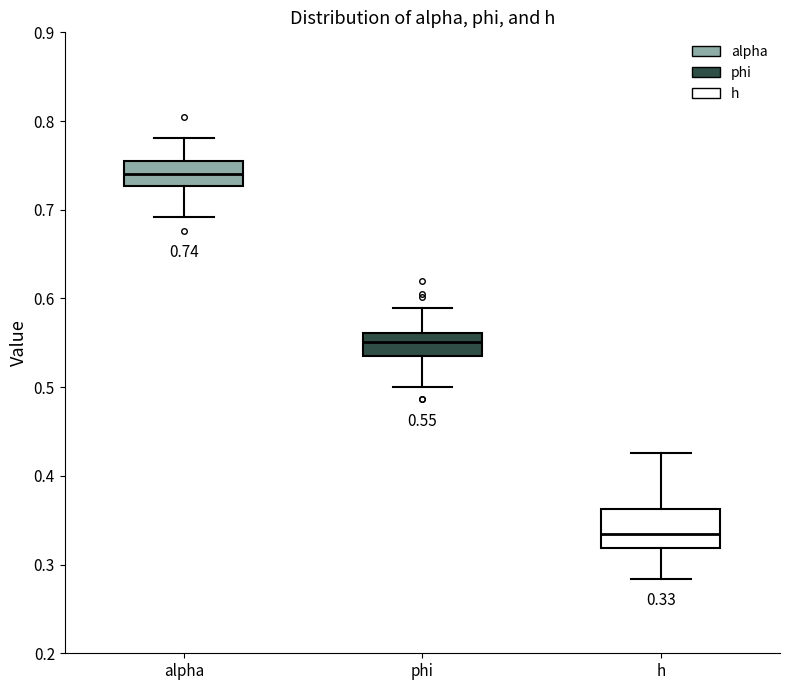

Which box is the tallest, from its lower edge to its upper edge?

h